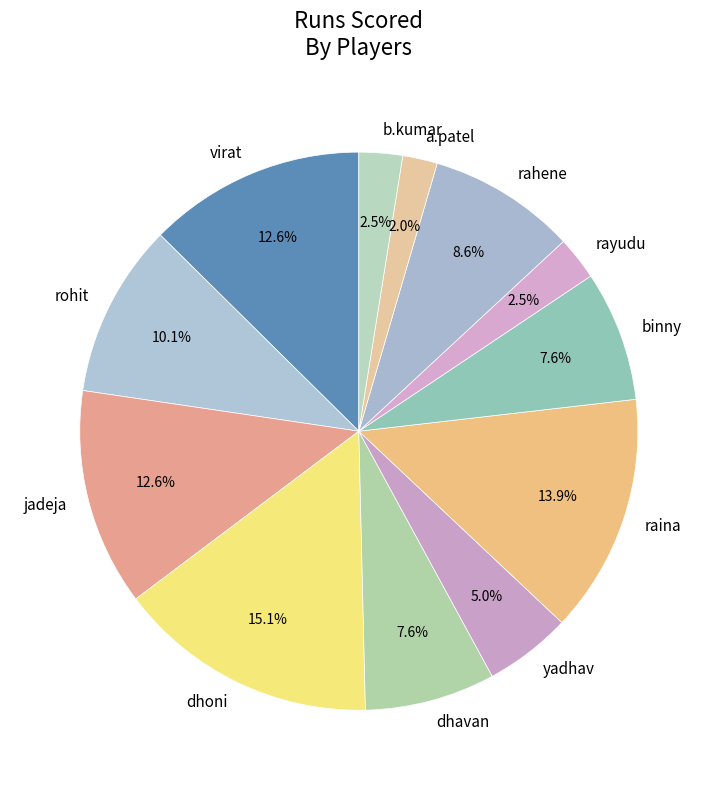

Approximately how many times larger is the value at dhoni compared to binny?

2.0